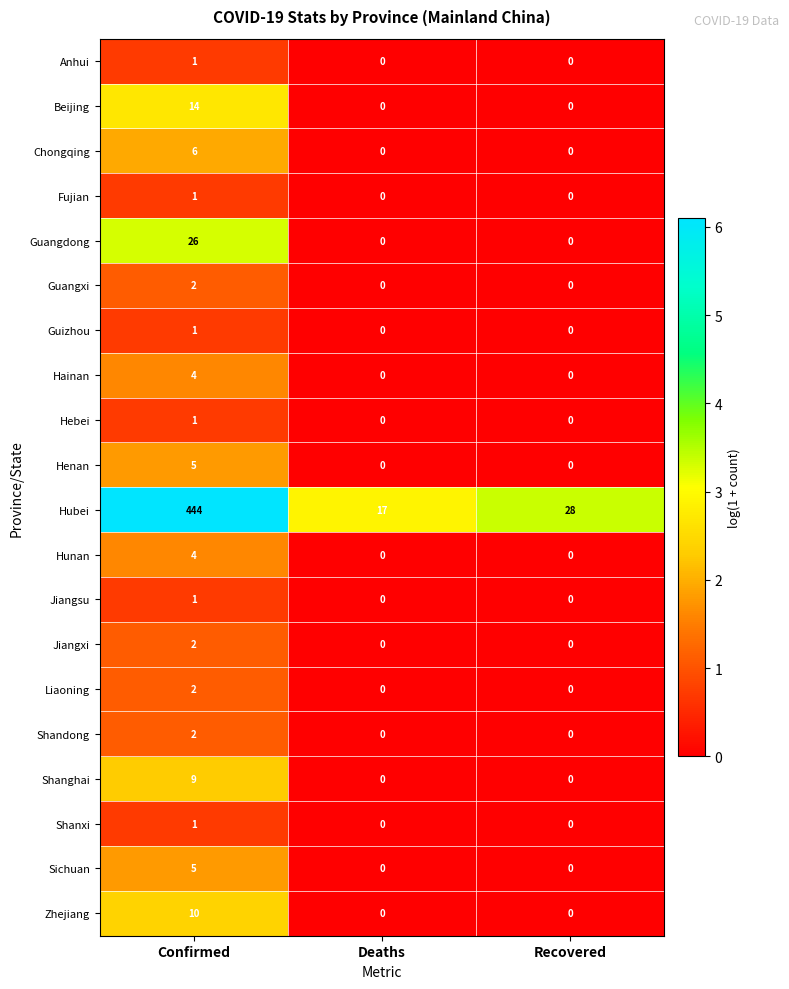

At which label does Guangxi reach its peak?

Confirmed